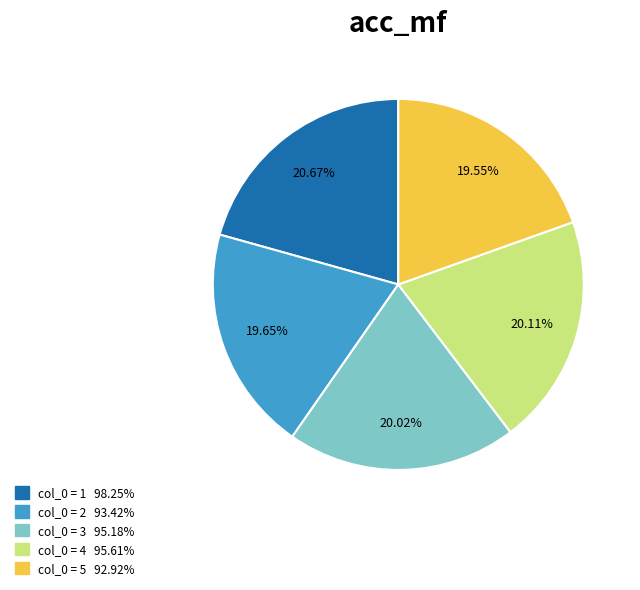

Is there any slice that represents more than half of the pie?

No